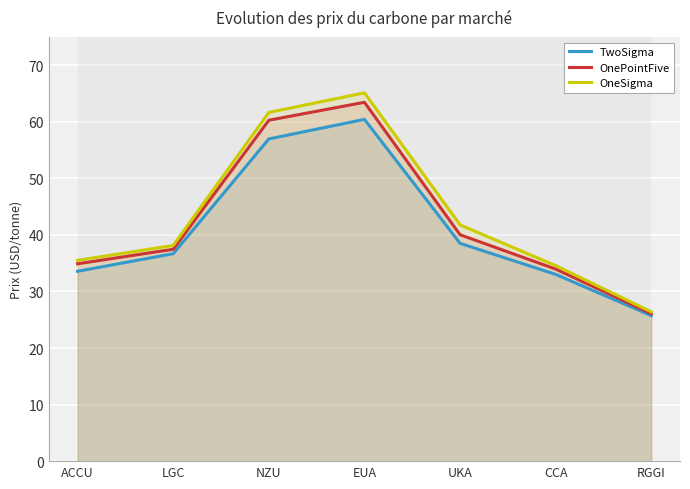

What is the difference between the highest and lowest values at CCA?

1.5